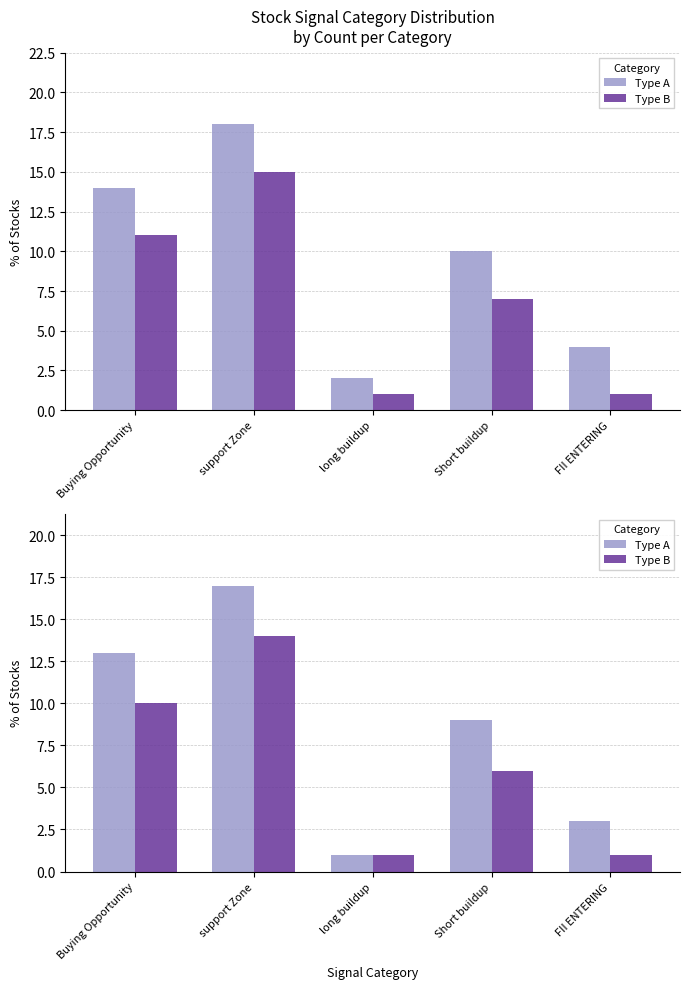

What is the difference between the maximum and minimum values in the Type A series?

16